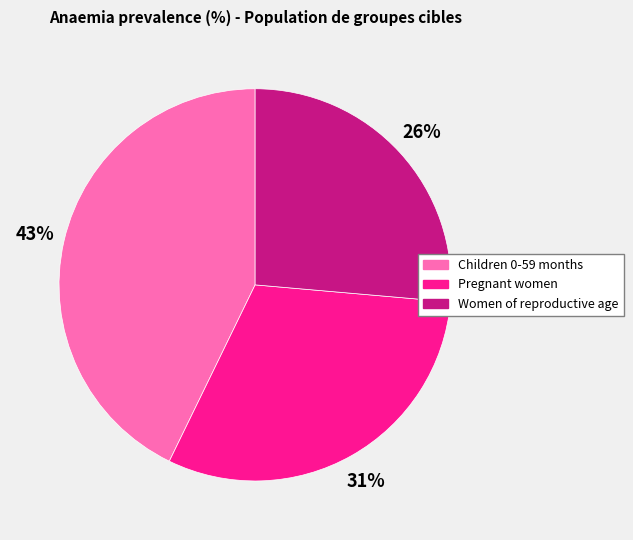

Is there a majority slice in this chart?

No